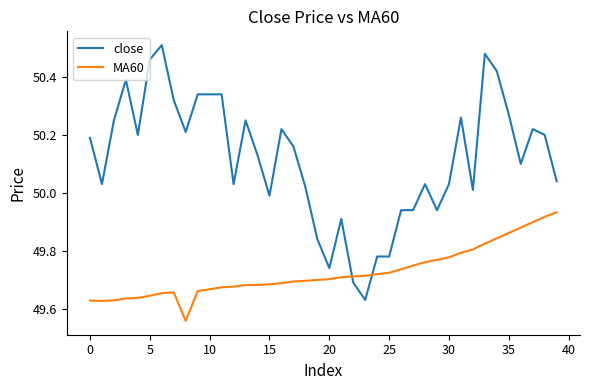

Which series has the largest range (max minus min)?

close